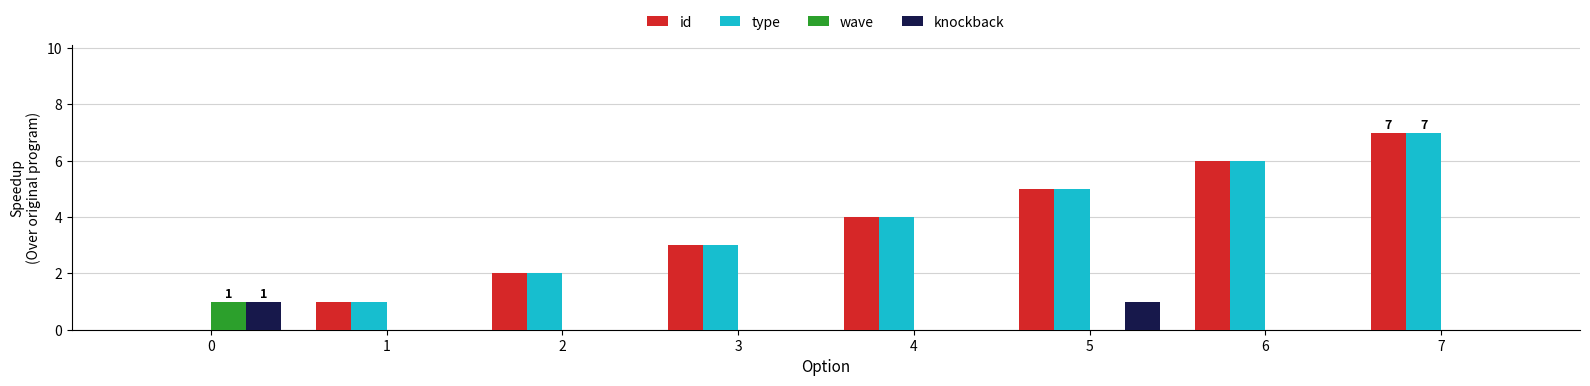

Reading right to left, what are all the values shown in this chart?

id: 7=7	6=6	5=5	4=4	3=3	2=2	1=1	0=0
type: 7=7	6=6	5=5	4=4	3=3	2=2	1=1	0=0
wave: 7=0	6=0	5=0	4=0	3=0	2=0	1=0	0=1
knockback: 7=0	6=0	5=1	4=0	3=0	2=0	1=0	0=1